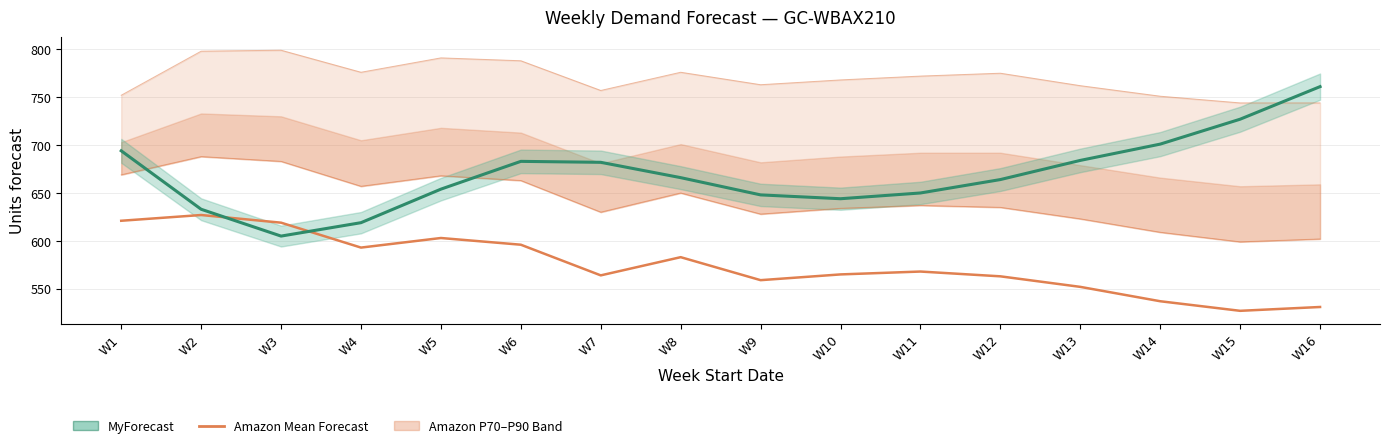

Where is the first local maximum for Amazon Mean Forecast?

W2